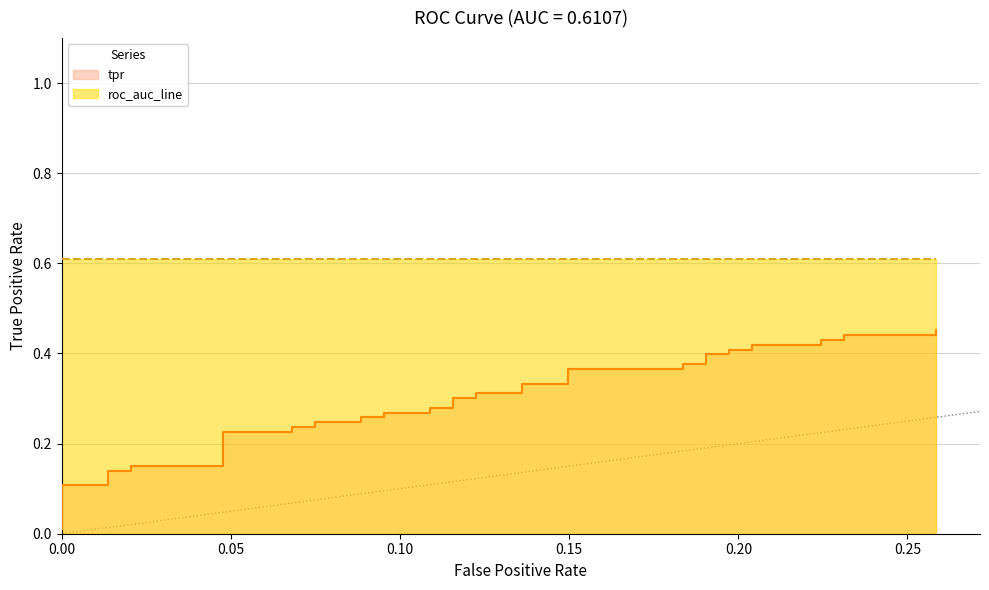

What is the average value?

0.3